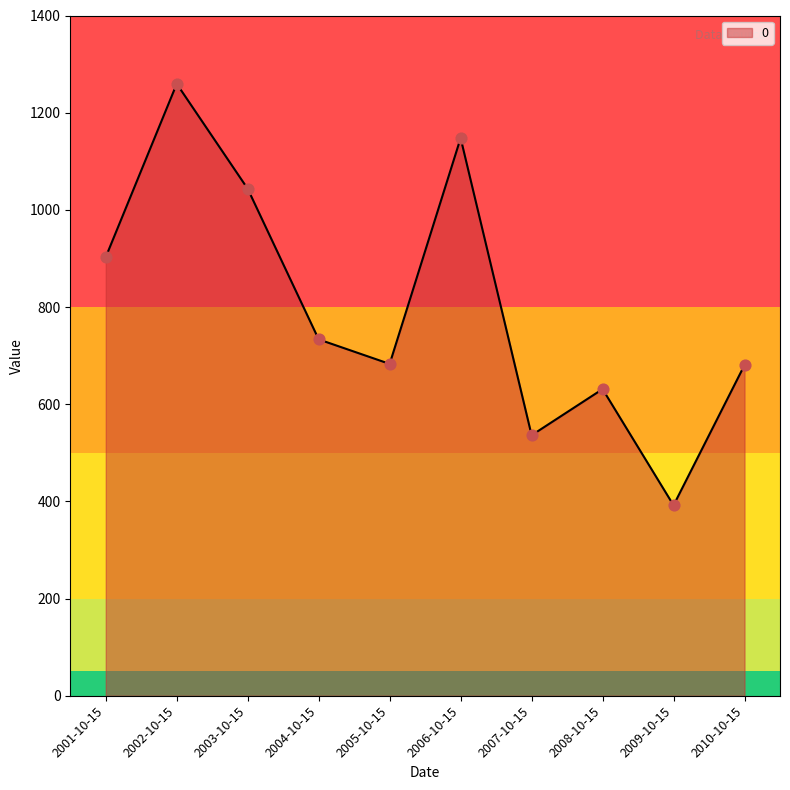

Approximately how many times larger is the value at 2008-10-15 compared to 2009-10-15?

1.6